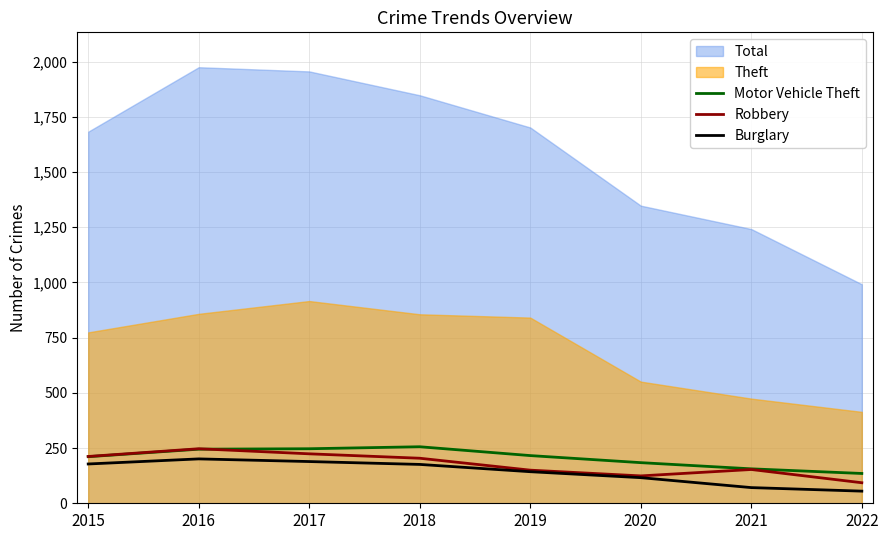

What is the maximum value for Burglary?

201